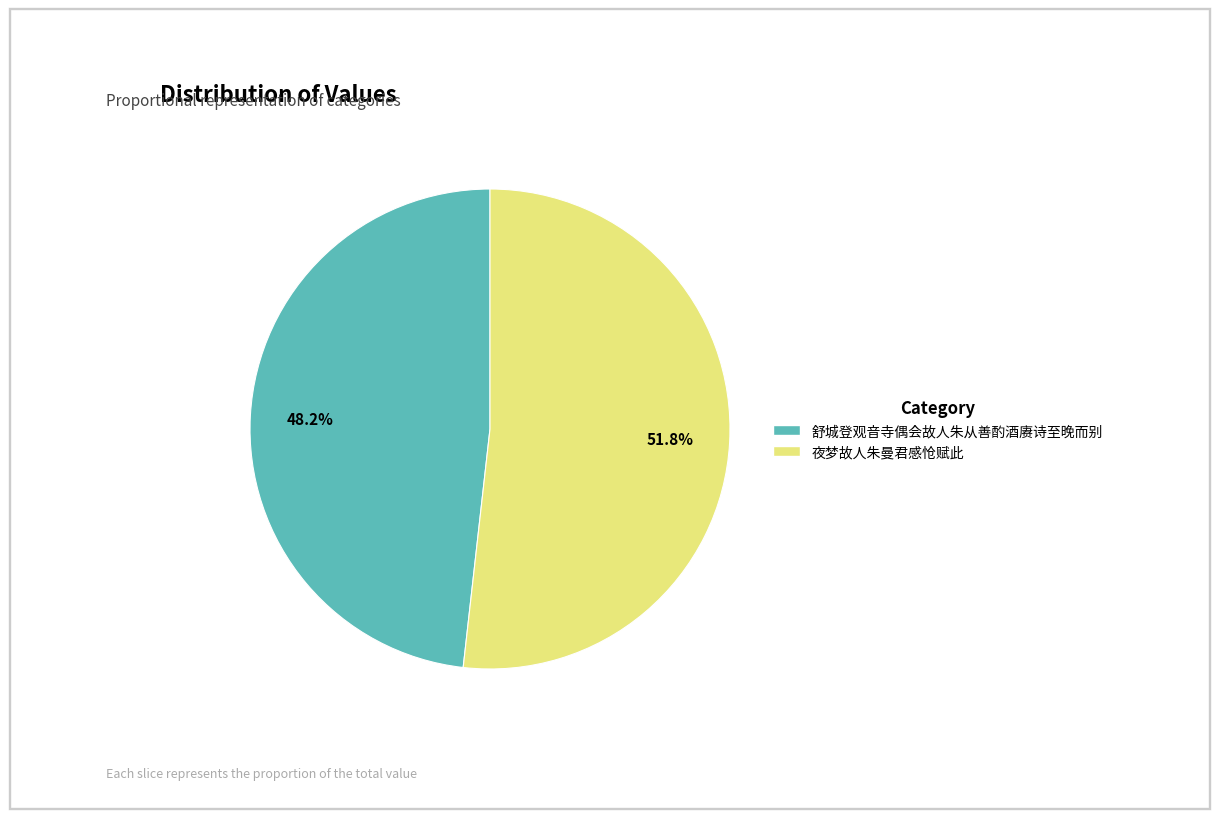

Is it true that 舒城登观音寺偶会故人朱从善酌酒赓诗至晚而别 is 39% of the pie?

False